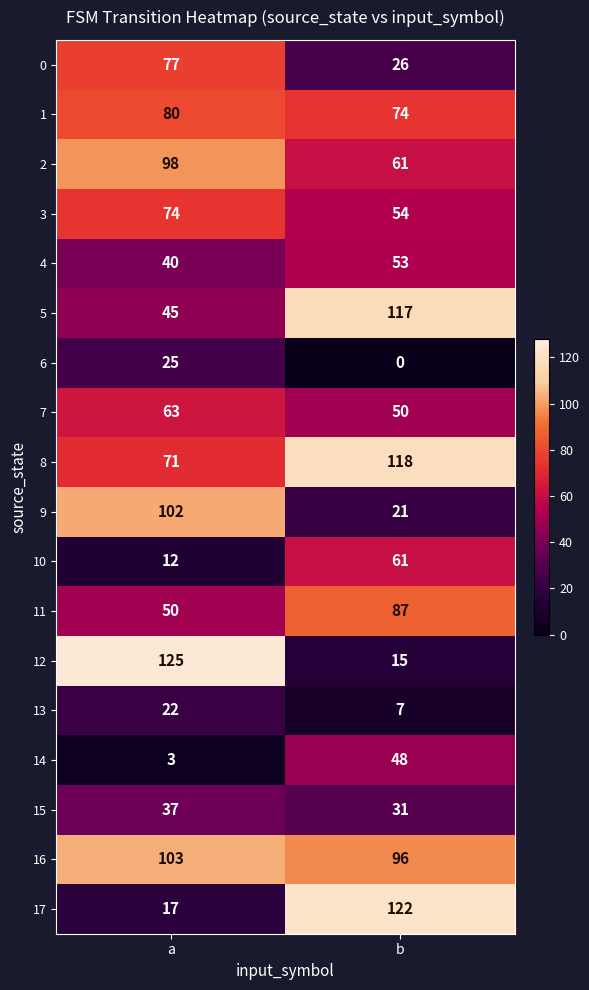

At a, list the series in order from largest to smallest.

12, 16, 9, 2, 1, 0, 3, 8, 7, 11, 5, 4, 15, 6, 13, 17, 10, 14